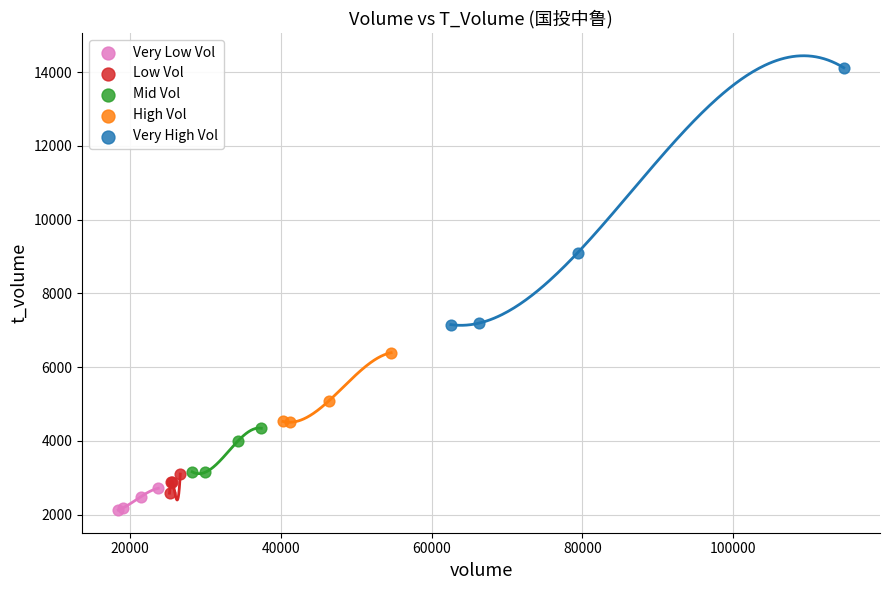

Which series has the widest spread of Y values?

Very High Vol